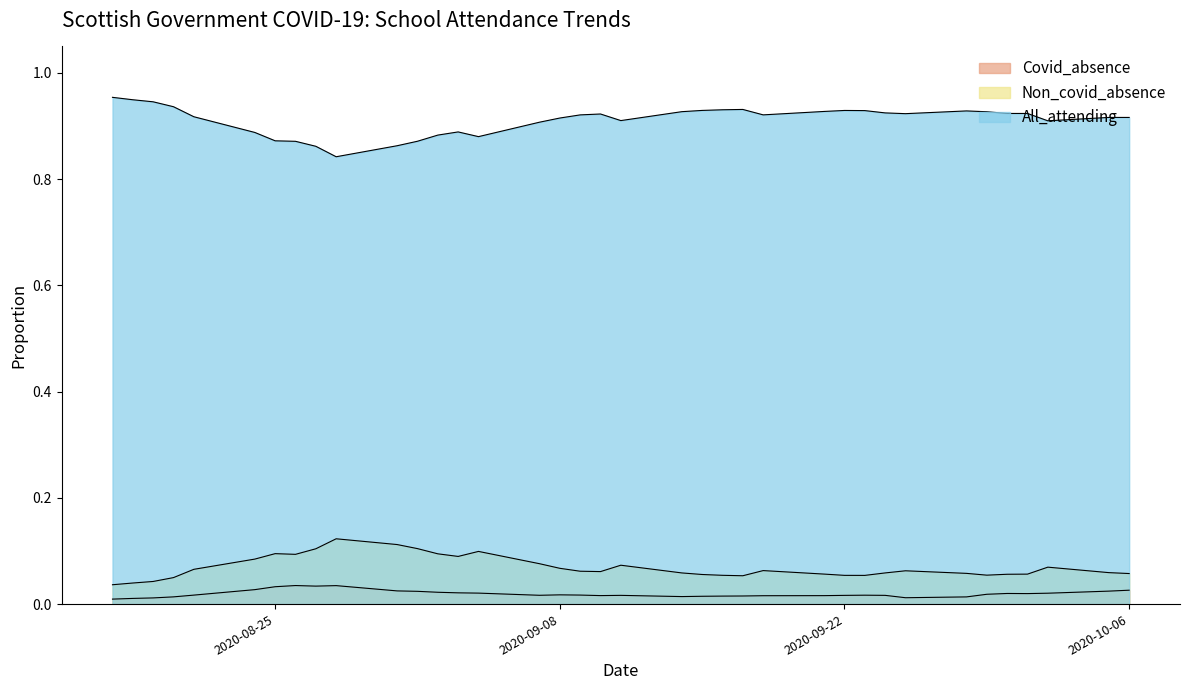

Which label corresponds to the smallest value in the chart?

2020-08-17